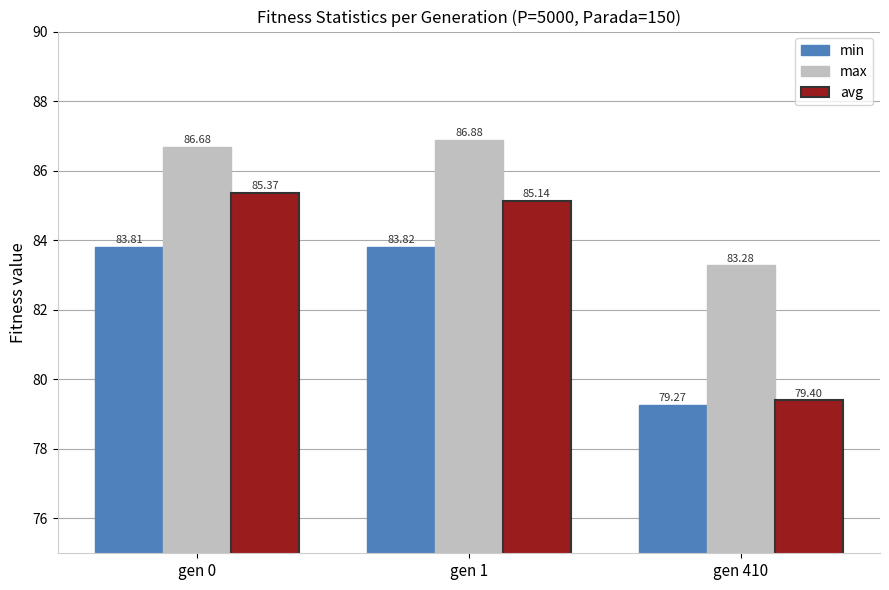

Reading left to right, extract all data points from this chart.

min: 83.8	83.8	79.3
max: 86.7	86.9	83.3
avg: 85.4	85.1	79.4